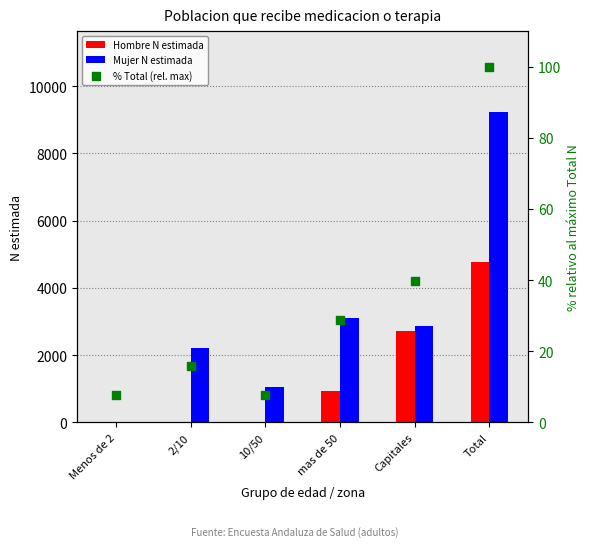

At how many categories does at least one series exceed 4038?

1